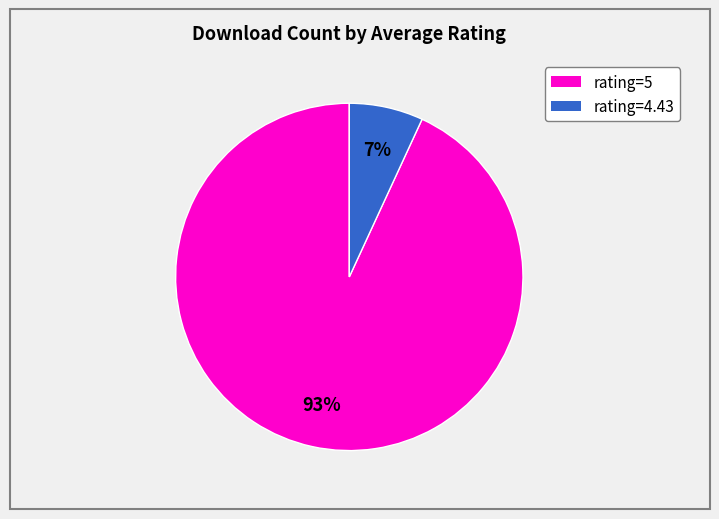

Is there a majority slice in this chart?

Yes